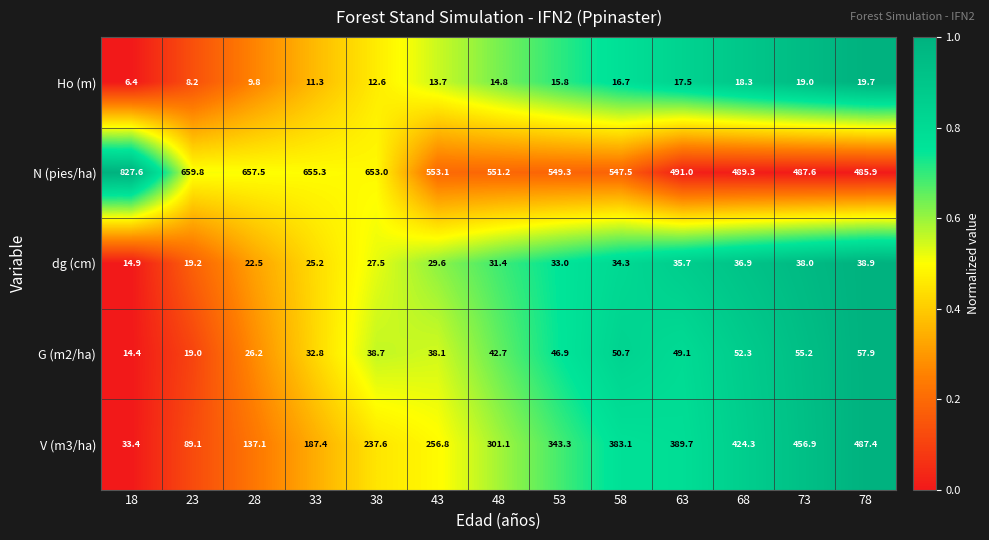

What is the total value across all series at 33?

912.0